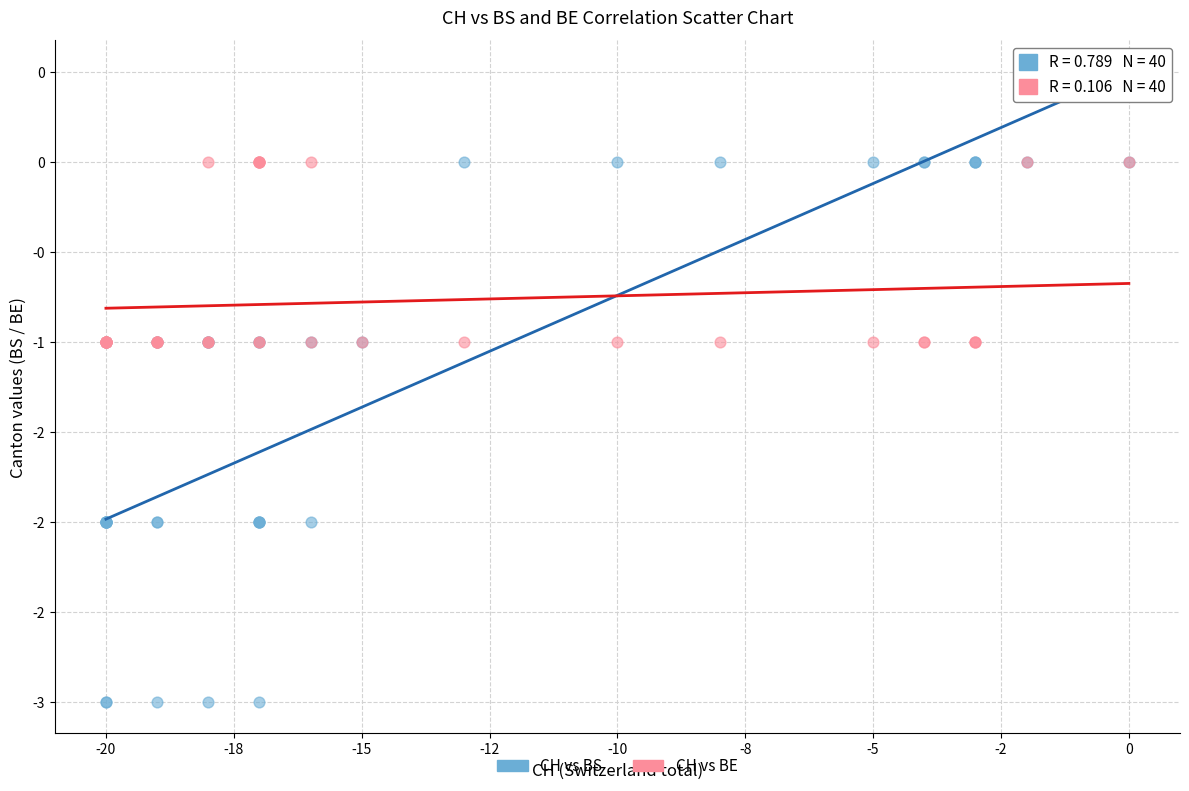

What are all the series names shown in the legend?

CH vs BS, CH vs BE